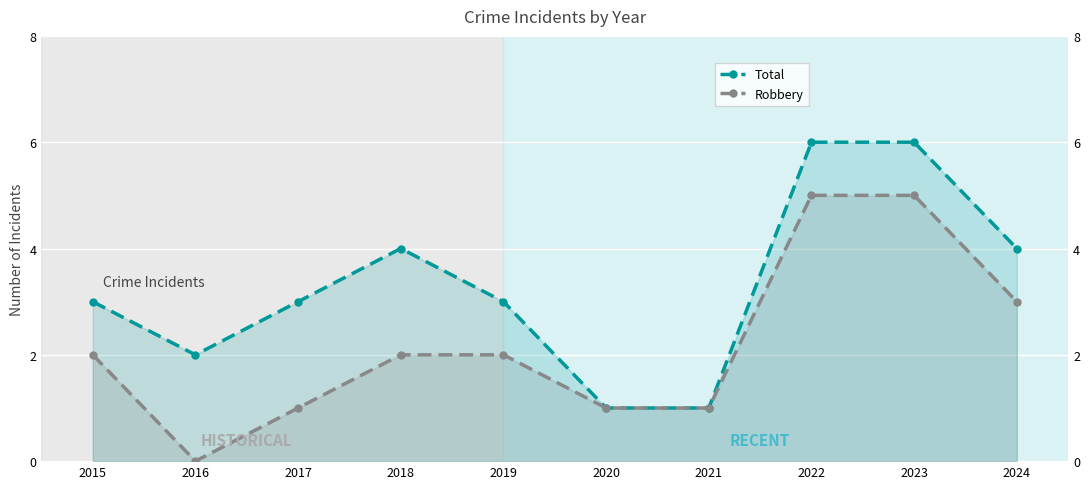

Reading left to right, transcribe all the data shown in this chart.

Total: 3	2	3	4	3	1	1	6	6	4
Robbery: 2	0	1	2	2	1	1	5	5	3